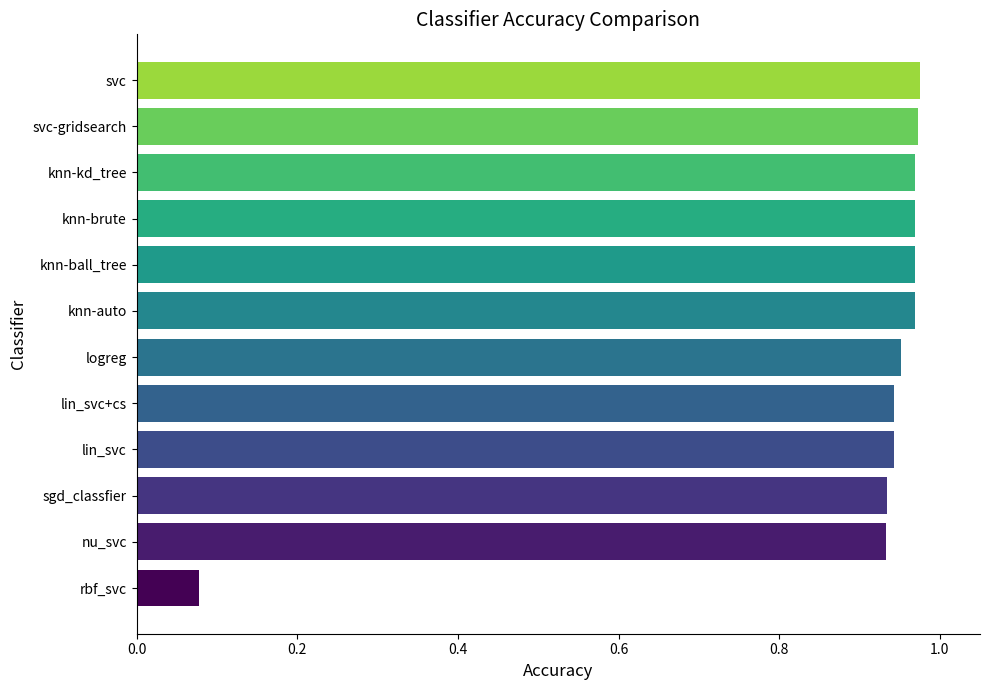

True or false: the data shows 1.6 at nu_svc.

False